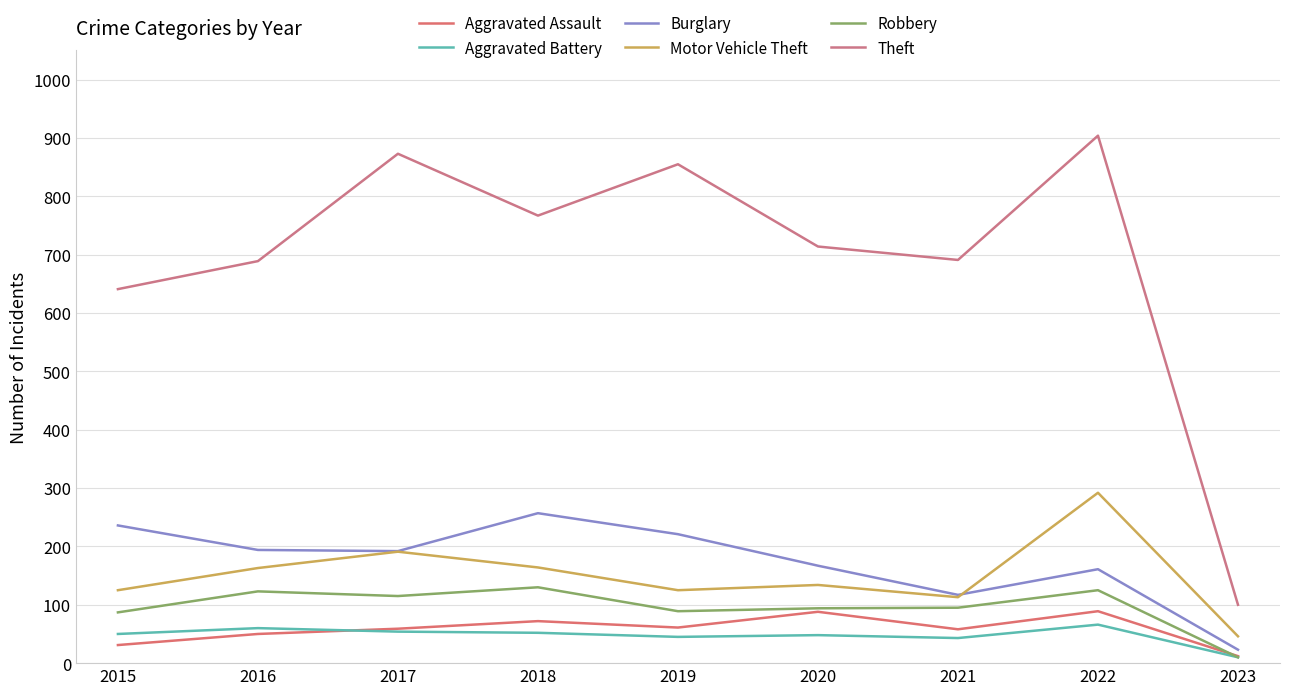

Is it true that Burglary equals 79 at 2021?

False